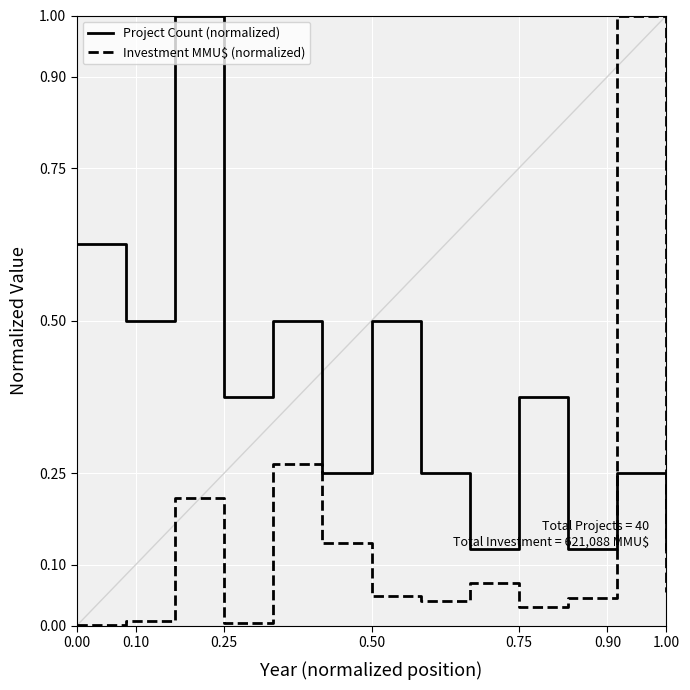

Rank the series by their average value, from lowest to highest.

Investment MMU$ (normalized), Project Count (normalized)